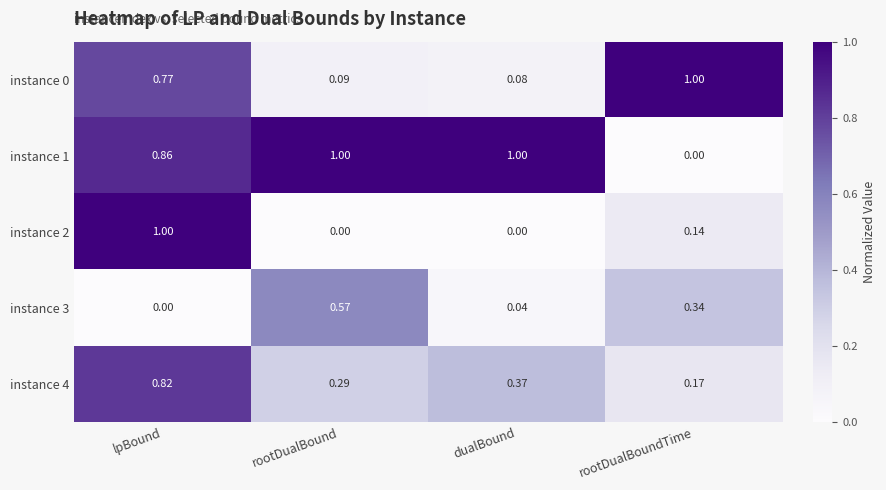

At which label is instance 1 closest to 0?

rootDualBoundTime